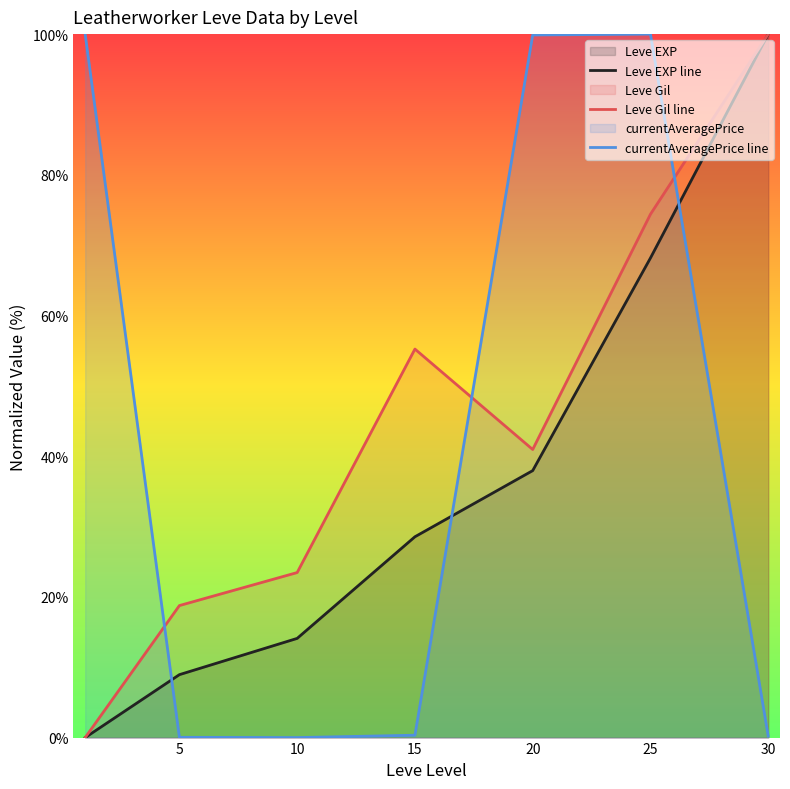

Which series has the largest total across all categories?

Leve Gil line